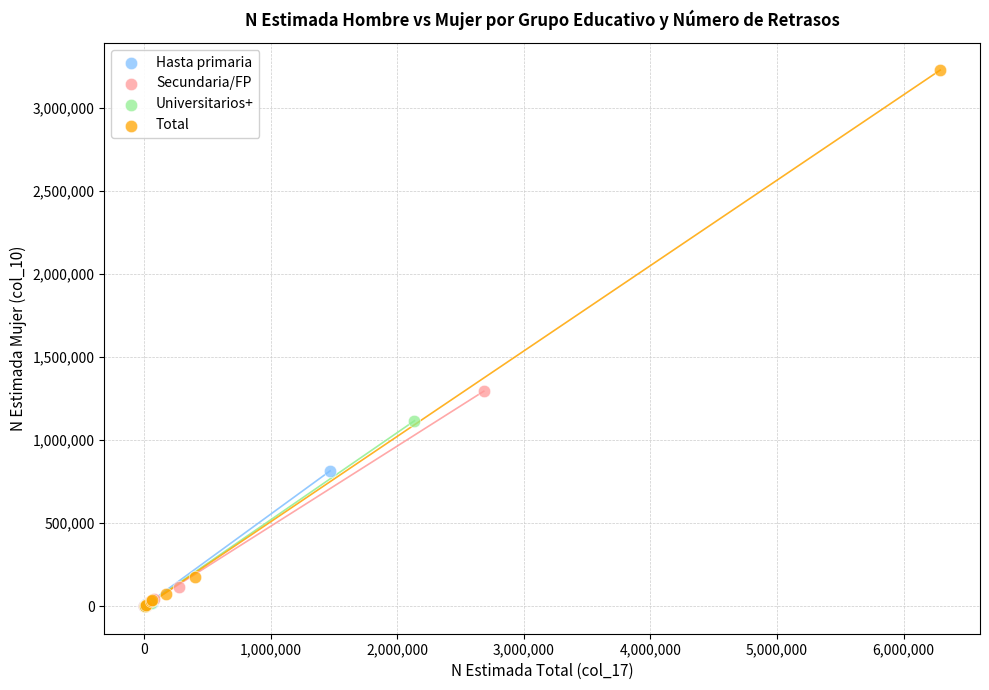

What are all the series names shown in the legend?

Hasta primaria, Secundaria/FP, Universitarios+, Total